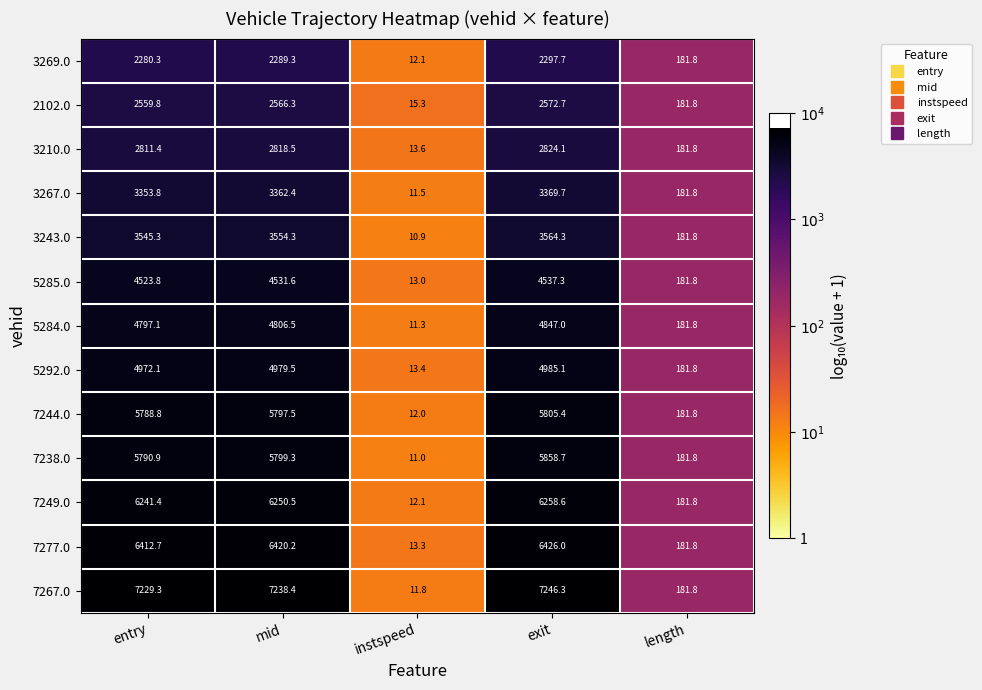

What is the difference between the second highest and second lowest values in the 7244.0 series?

5615.7